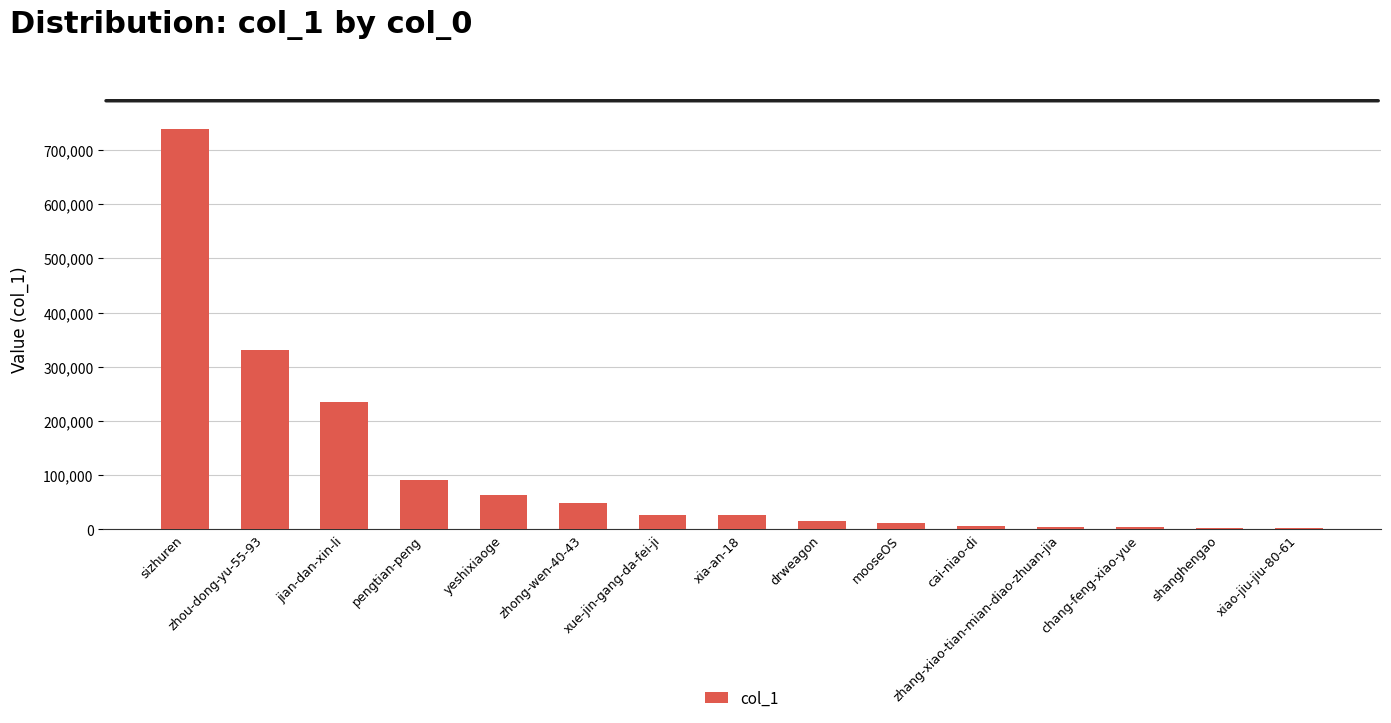

What is the sum of all values?

1600409